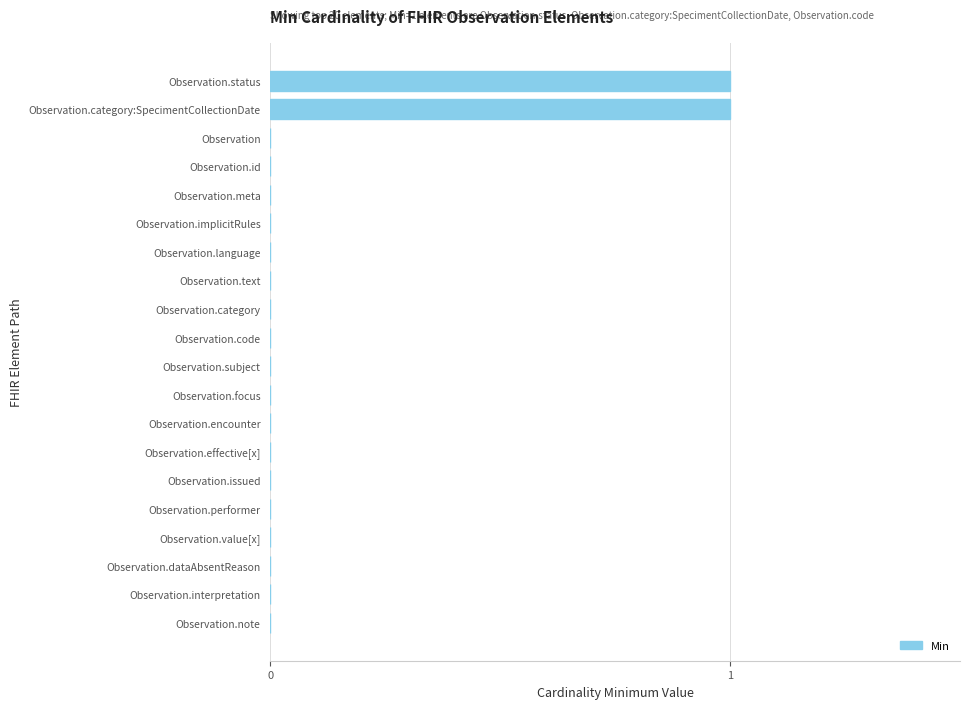

Is it true that the value at Observation.implicitRules is 0?

True